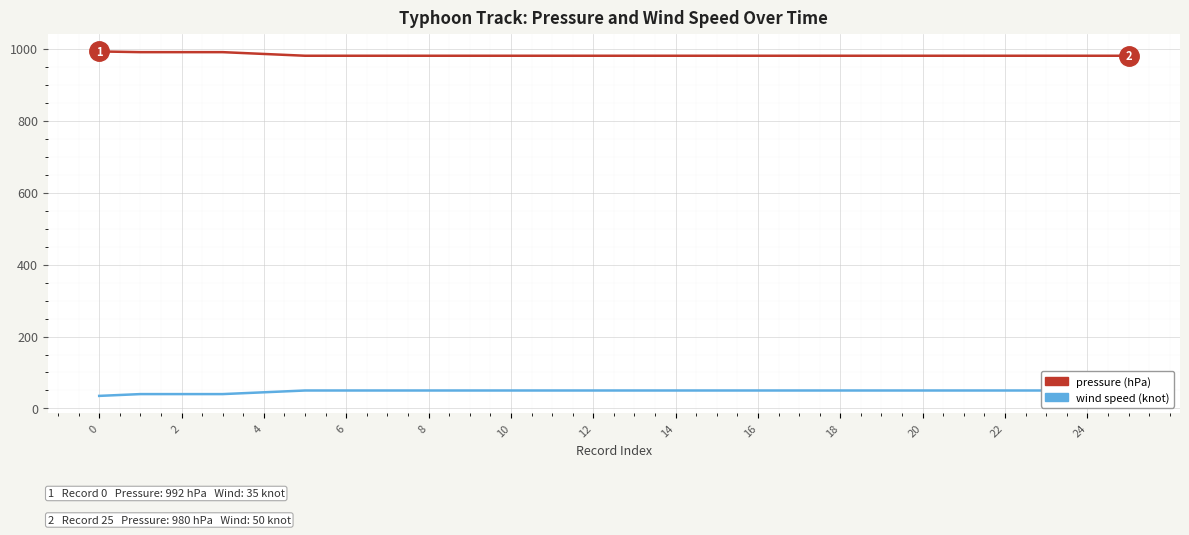

At which label is wind speed (knot) closest to 42?

2